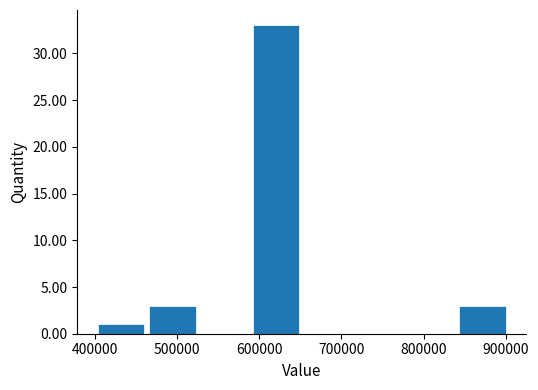

Reading left to right, transcribe this chart: for each bar, give the range it covers on the x-axis and its height. Neither the bar edges nor the heights are printed on the chart, so give them approximately, as read against the axes.

400000 to 460000: 1
460000 to 530000: 3
530000 to 590000: 0
590000 to 650000: 33
650000 to 710000: 0
710000 to 780000: 0
780000 to 840000: 0
840000 to 900000: 3